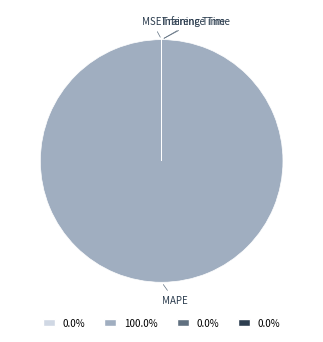

Which slice is the largest?

MAPE